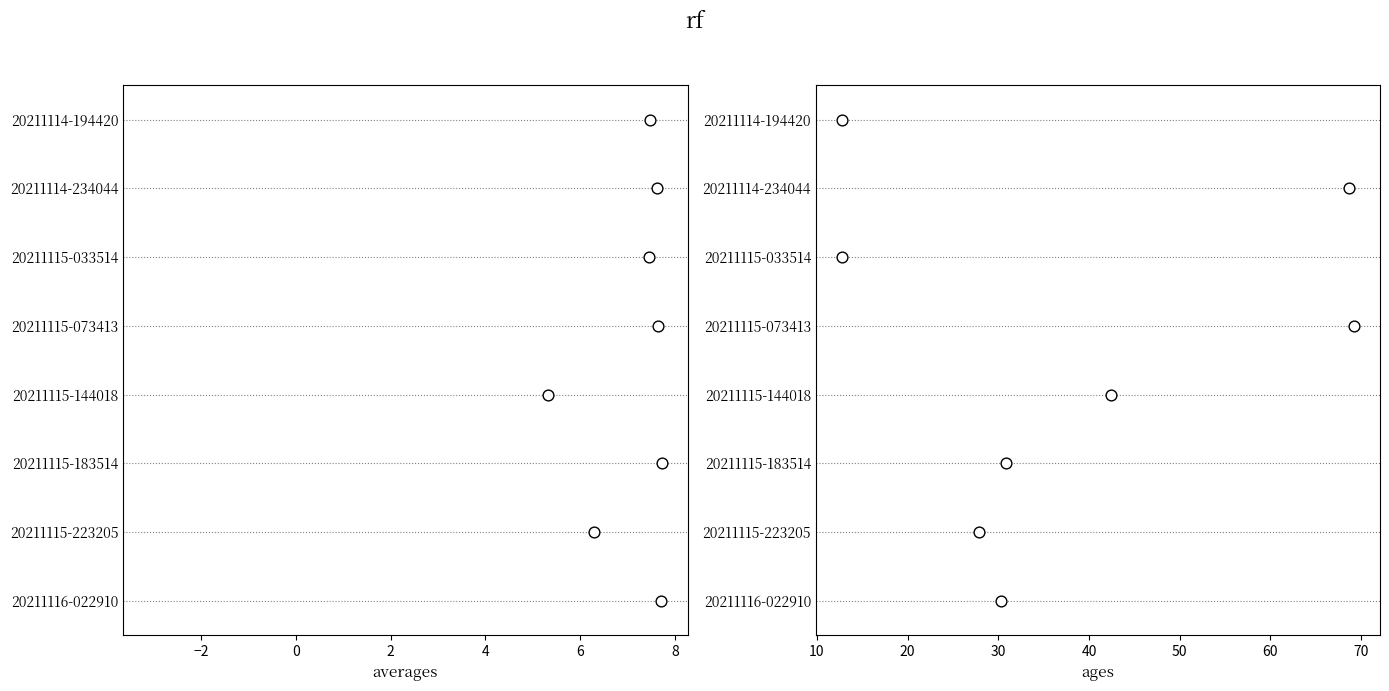

Which series contains the highest Y value?

averages